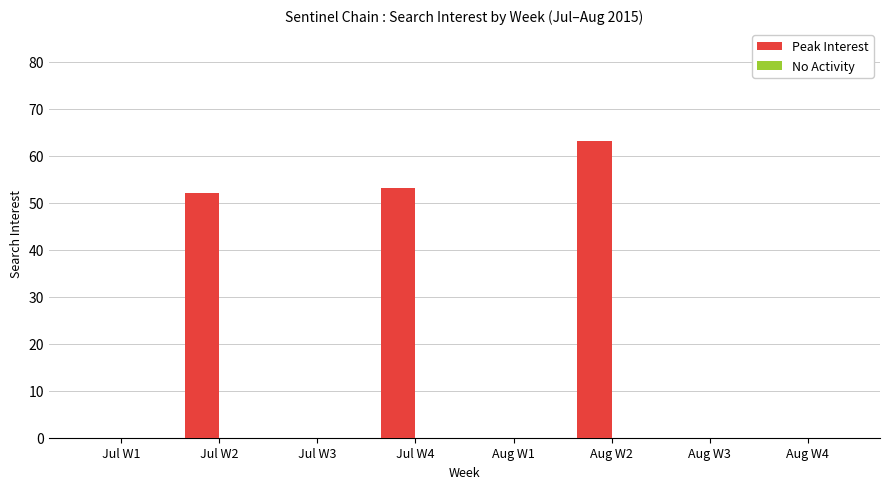

Are the bars grouped side by side (vs. stacked)?

No